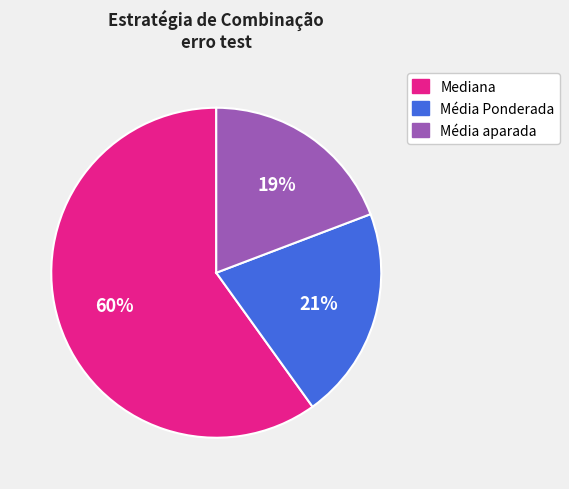

To the nearest percent, what is the average slice percentage?

33%